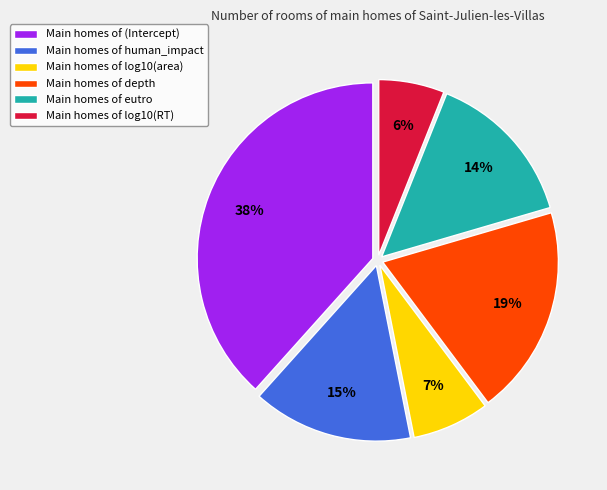

How many slices are in this pie chart?

6